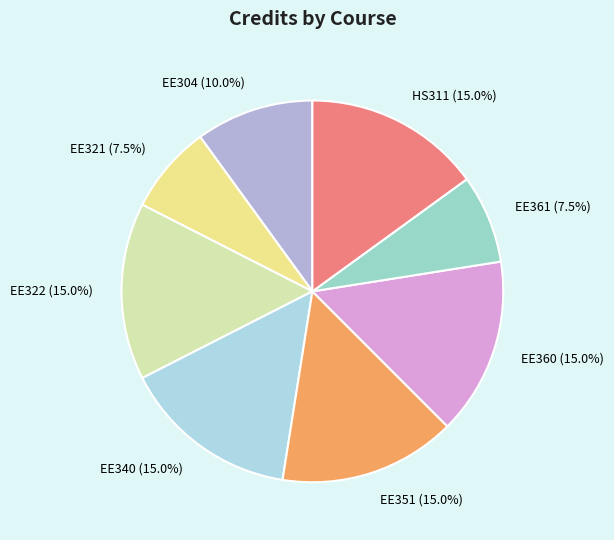

Combined, do EE304 (10.0%) and EE340 (15.0%) account for over 50%?

No